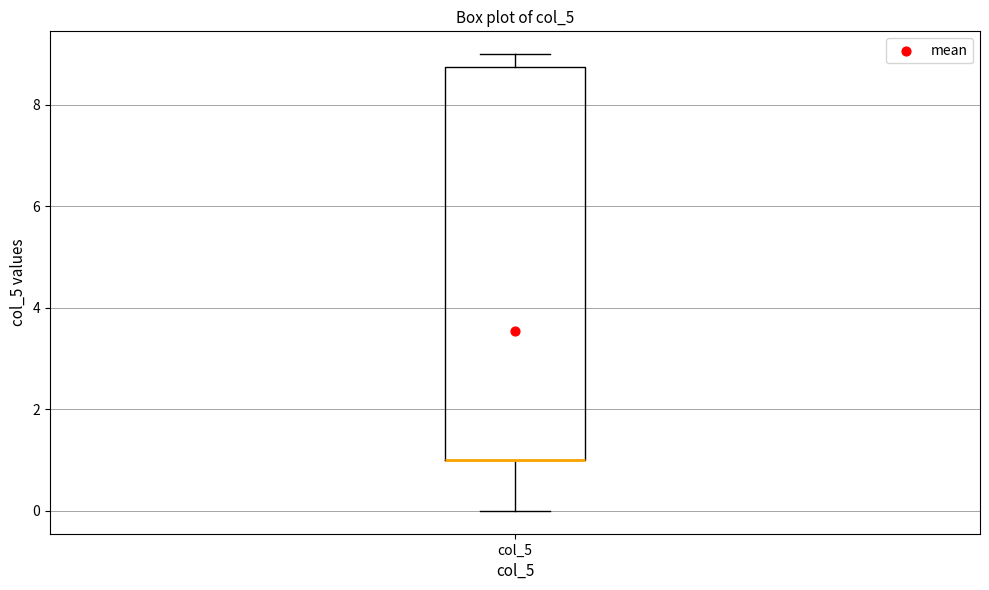

Transcribe this box plot: give where the median line is, the range the box spans, and where the two whiskers end, as read against the y-axis. The values are not printed on the chart, so give them approximately, as read against the axis.

median 1.0 (drawn on the box's lower edge), box 1.0 to 8.8, whiskers 0.0 to 9.0